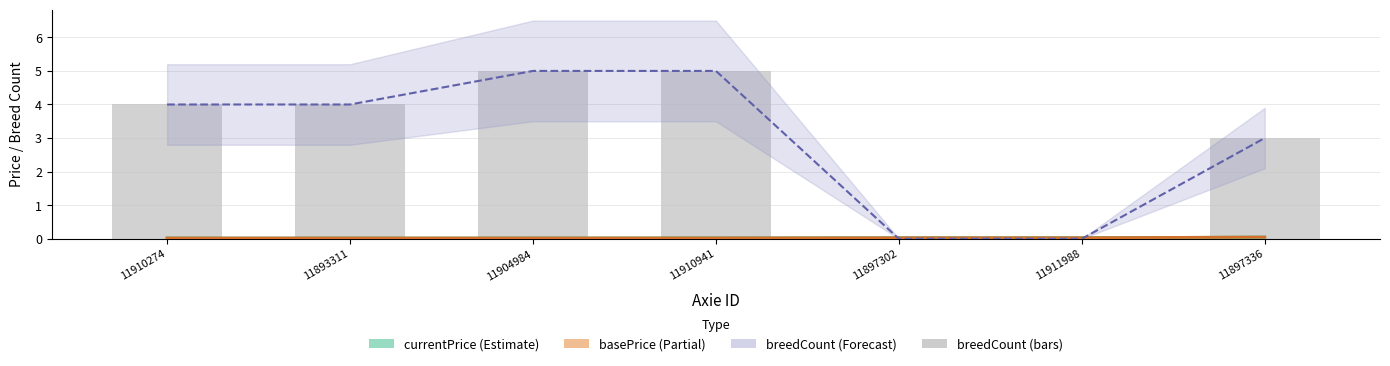

How many groups of bars are there?

7